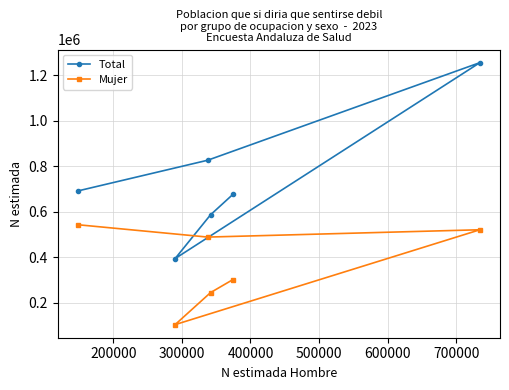

Which series has the largest total across all categories?

Total